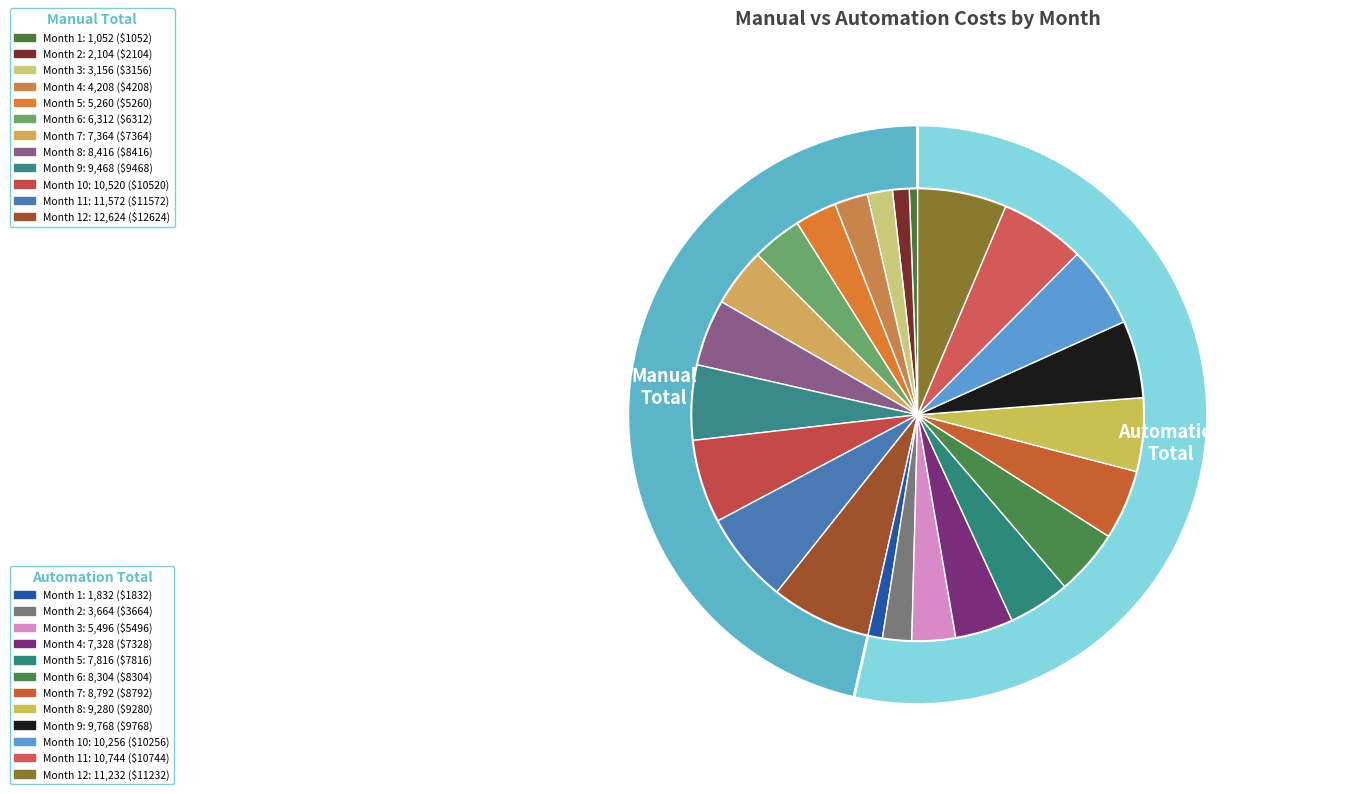

To the nearest percent, what is the difference between the 5 and 8 slice percentages?

4%